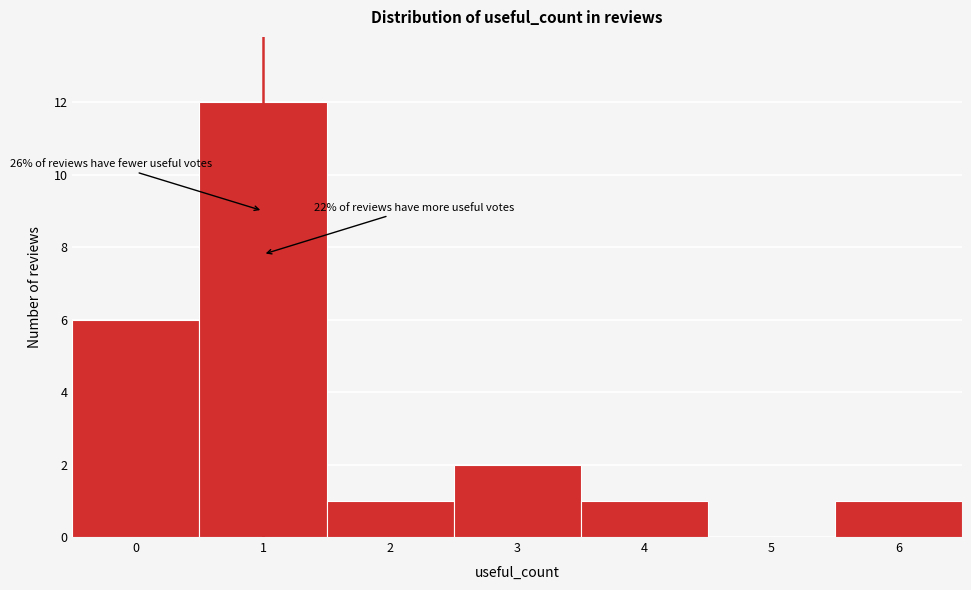

Which range on the x-axis has the tallest bar?

0.5 to 1.5